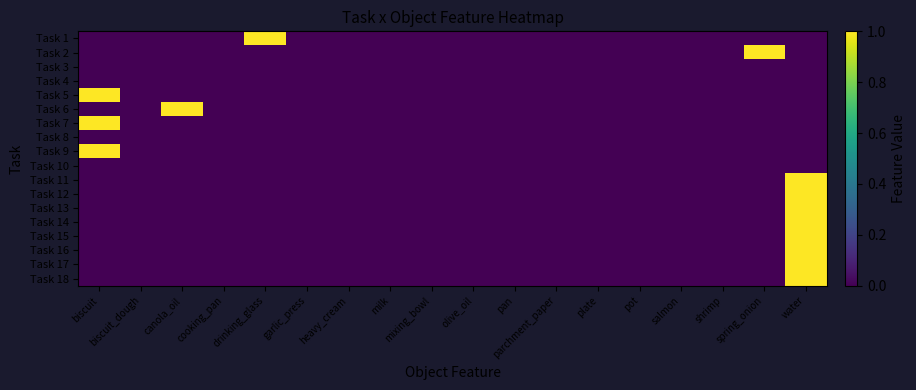

Is it true that Task 4 equals 0 at garlic_press?

True